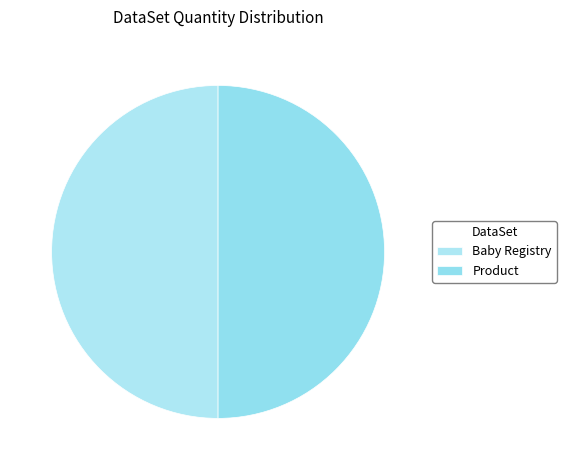

How many segments does this pie chart have?

2